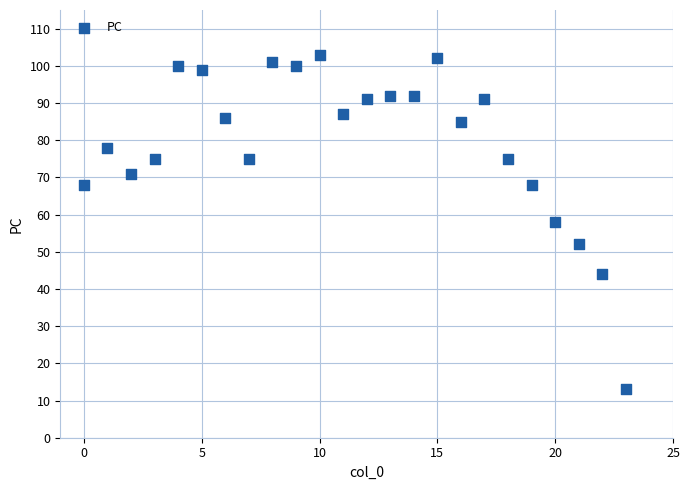

What is the range of Y values (max minus min)?

90